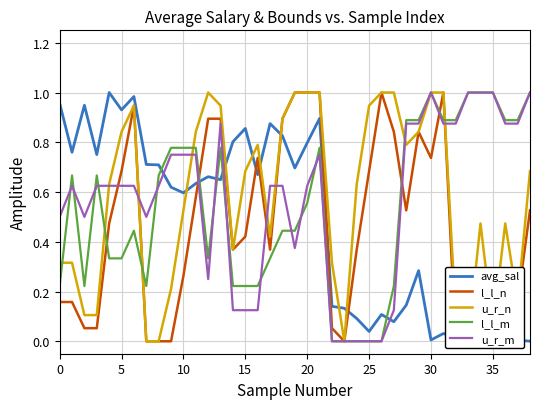

What are all the series names shown in the legend?

avg_sal, l_l_n, u_r_n, l_l_m, u_r_m